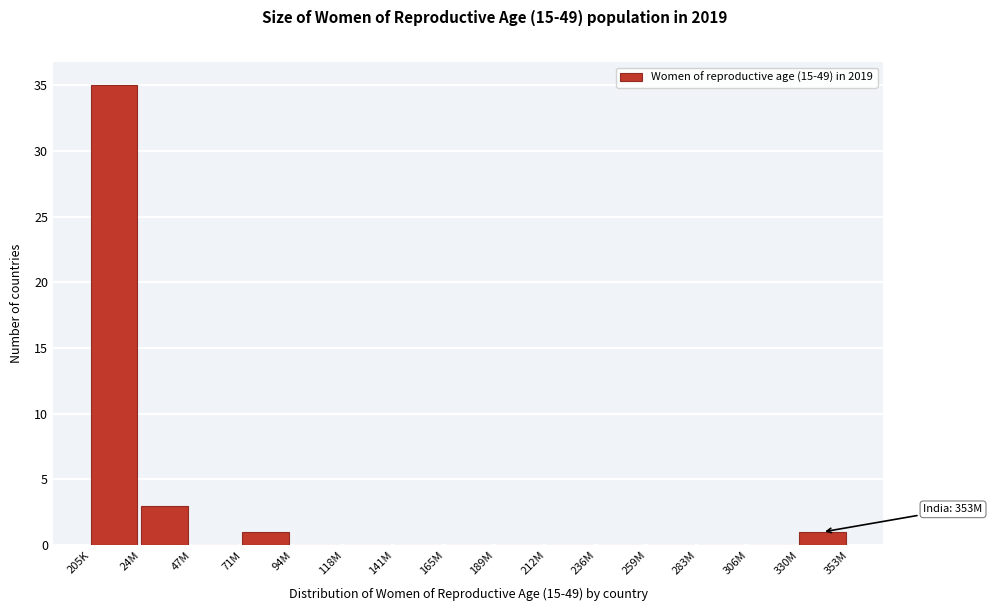

Reading left to right, transcribe all the data shown in this chart.

205K=35	24M=3	47M=0	71M=1	94M=0	118M=0	141M=0	165M=0	189M=0	212M=0	236M=0	259M=0	283M=0	306M=0	330M=1